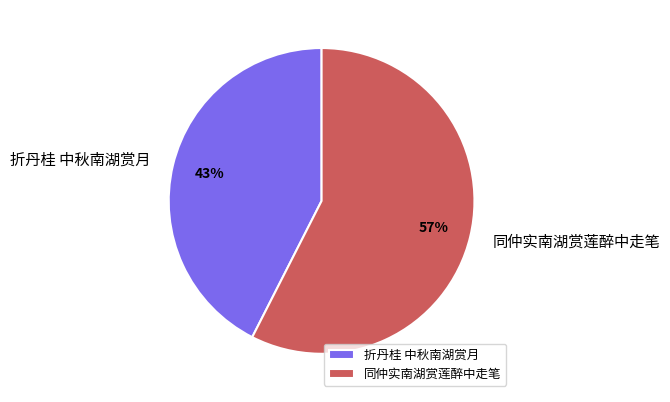

Between 折丹桂 中秋南湖赏月 and 同仲实南湖赏莲醉中走笔, which is larger?

同仲实南湖赏莲醉中走笔